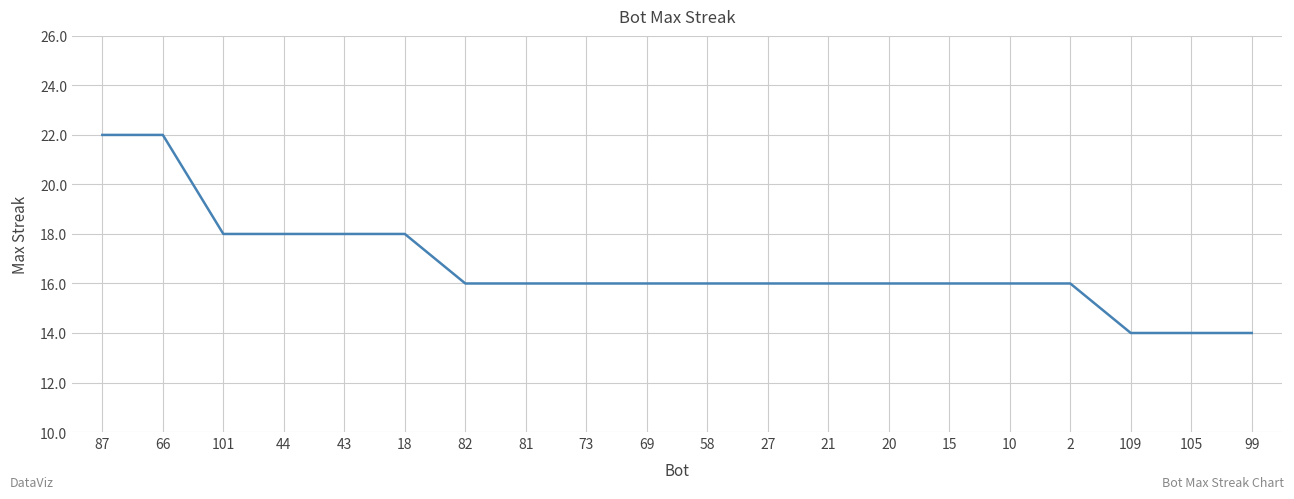

Between 87 and 69, which is larger?

87